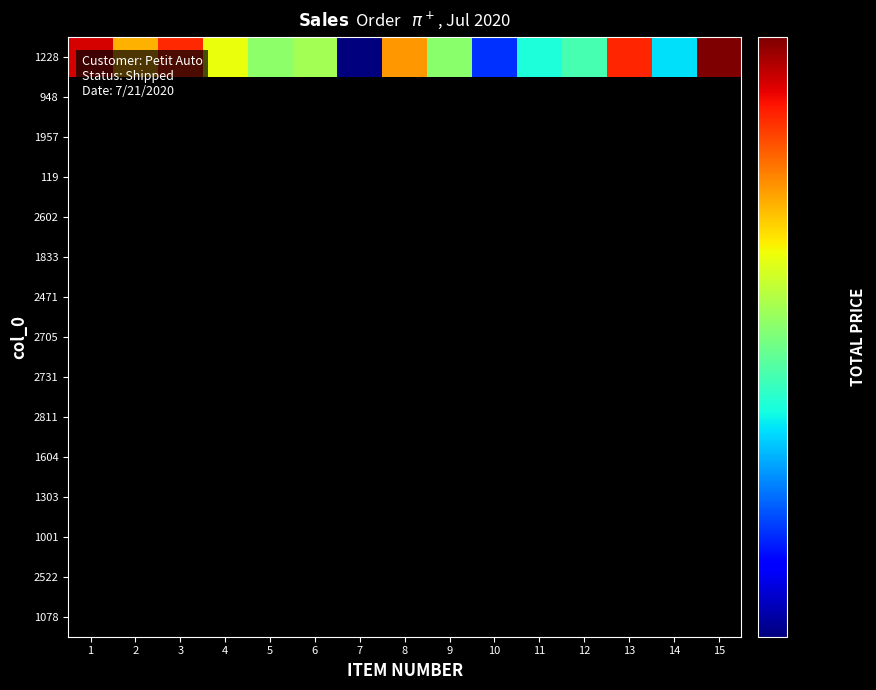

Reading left to right, what are all the values shown in this chart?

1228: 1=4287.5	2=3334.0	3=3985.0	4=3000.0	5=2610.7	6=2700.0	7=1372.1	8=3446.0	9=2600.0	10=1696.8	11=2200.0	12=2346.0	13=4000.0	14=2100.0	15=4700.0
948: 1=0.0	2=0.0	3=0.0	4=0.0	5=0.0	6=0.0	7=0.0	8=0.0	9=0.0	10=0.0	11=0.0	12=0.0	13=0.0	14=0.0	15=0.0
1957: 1=0.0	2=0.0	3=0.0	4=0.0	5=0.0	6=0.0	7=0.0	8=0.0	9=0.0	10=0.0	11=0.0	12=0.0	13=0.0	14=0.0	15=0.0
119: 1=0.0	2=0.0	3=0.0	4=0.0	5=0.0	6=0.0	7=0.0	8=0.0	9=0.0	10=0.0	11=0.0	12=0.0	13=0.0	14=0.0	15=0.0
2602: 1=0.0	2=0.0	3=0.0	4=0.0	5=0.0	6=0.0	7=0.0	8=0.0	9=0.0	10=0.0	11=0.0	12=0.0	13=0.0	14=0.0	15=0.0
1833: 1=0.0	2=0.0	3=0.0	4=0.0	5=0.0	6=0.0	7=0.0	8=0.0	9=0.0	10=0.0	11=0.0	12=0.0	13=0.0	14=0.0	15=0.0
2471: 1=0.0	2=0.0	3=0.0	4=0.0	5=0.0	6=0.0	7=0.0	8=0.0	9=0.0	10=0.0	11=0.0	12=0.0	13=0.0	14=0.0	15=0.0
2705: 1=0.0	2=0.0	3=0.0	4=0.0	5=0.0	6=0.0	7=0.0	8=0.0	9=0.0	10=0.0	11=0.0	12=0.0	13=0.0	14=0.0	15=0.0
2731: 1=0.0	2=0.0	3=0.0	4=0.0	5=0.0	6=0.0	7=0.0	8=0.0	9=0.0	10=0.0	11=0.0	12=0.0	13=0.0	14=0.0	15=0.0
2811: 1=0.0	2=0.0	3=0.0	4=0.0	5=0.0	6=0.0	7=0.0	8=0.0	9=0.0	10=0.0	11=0.0	12=0.0	13=0.0	14=0.0	15=0.0
1604: 1=0.0	2=0.0	3=0.0	4=0.0	5=0.0	6=0.0	7=0.0	8=0.0	9=0.0	10=0.0	11=0.0	12=0.0	13=0.0	14=0.0	15=0.0
1303: 1=0.0	2=0.0	3=0.0	4=0.0	5=0.0	6=0.0	7=0.0	8=0.0	9=0.0	10=0.0	11=0.0	12=0.0	13=0.0	14=0.0	15=0.0
1001: 1=0.0	2=0.0	3=0.0	4=0.0	5=0.0	6=0.0	7=0.0	8=0.0	9=0.0	10=0.0	11=0.0	12=0.0	13=0.0	14=0.0	15=0.0
2522: 1=0.0	2=0.0	3=0.0	4=0.0	5=0.0	6=0.0	7=0.0	8=0.0	9=0.0	10=0.0	11=0.0	12=0.0	13=0.0	14=0.0	15=0.0
1078: 1=0.0	2=0.0	3=0.0	4=0.0	5=0.0	6=0.0	7=0.0	8=0.0	9=0.0	10=0.0	11=0.0	12=0.0	13=0.0	14=0.0	15=0.0